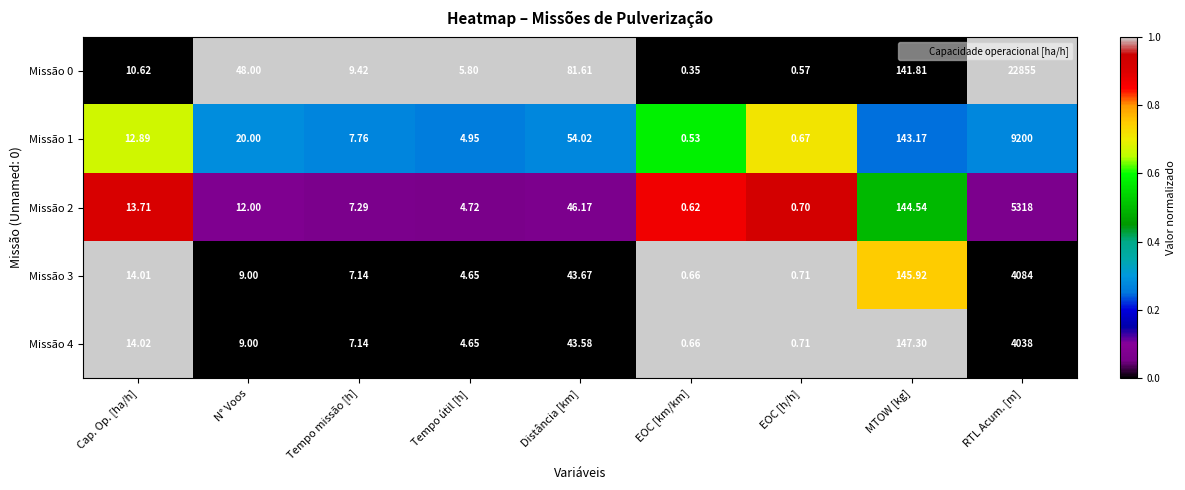

Between EOC [km/km] and EOC [h/h], which series saw the biggest shift?

Missão 0